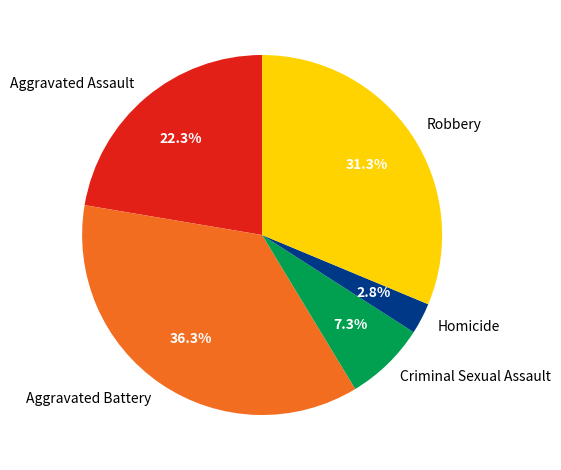

Approximately how many times larger is the value at Robbery compared to Aggravated Assault?

1.4